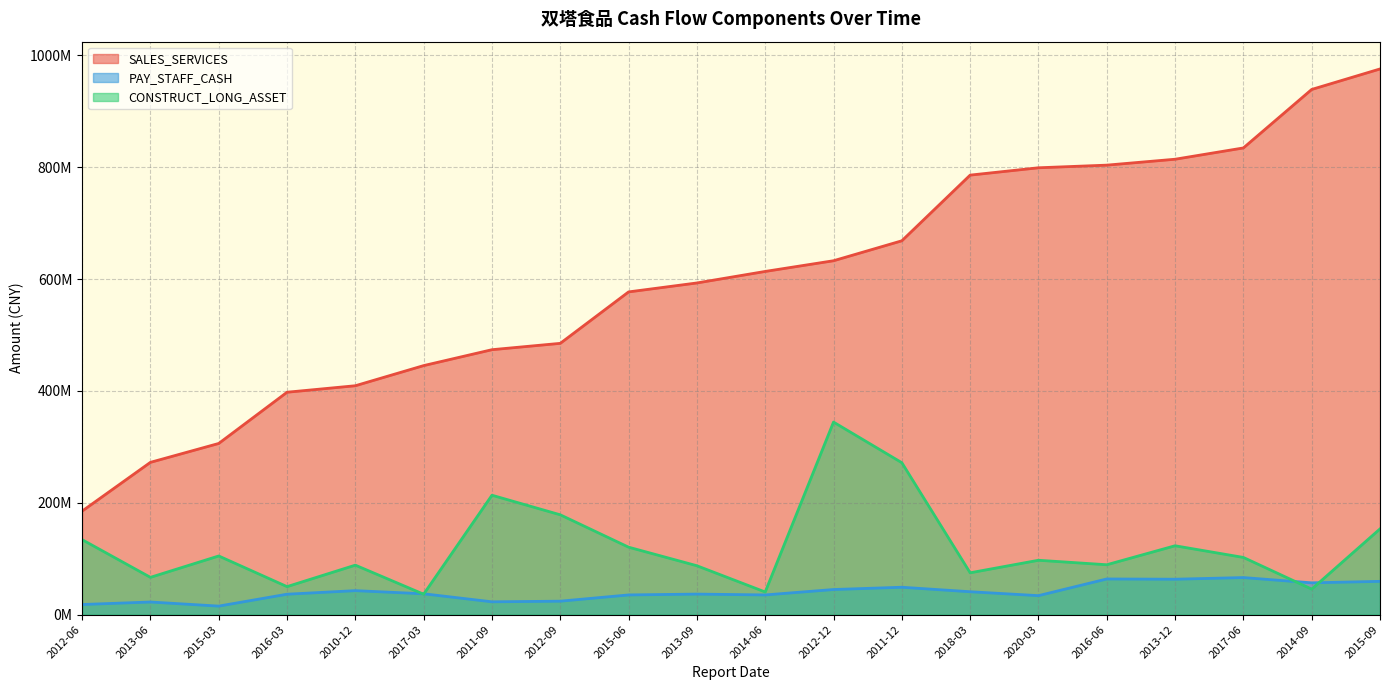

What is the smallest value displayed?

15287913.5